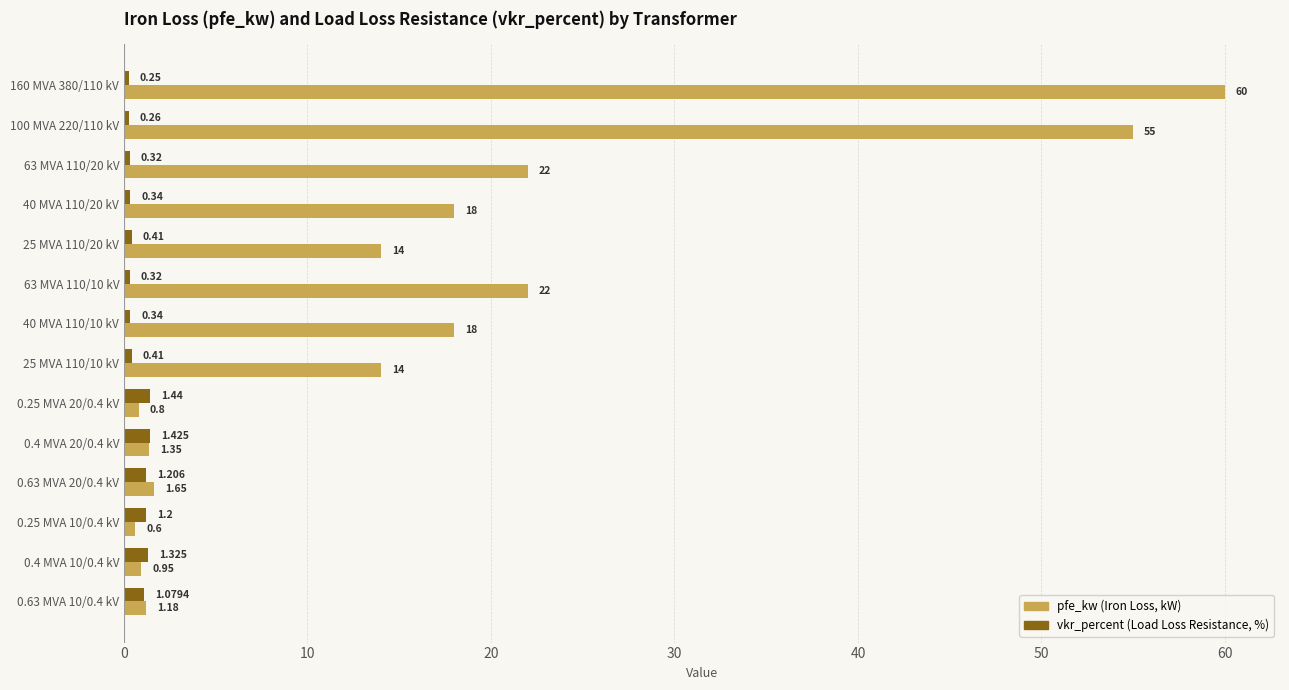

How many series are shown in this chart?

2